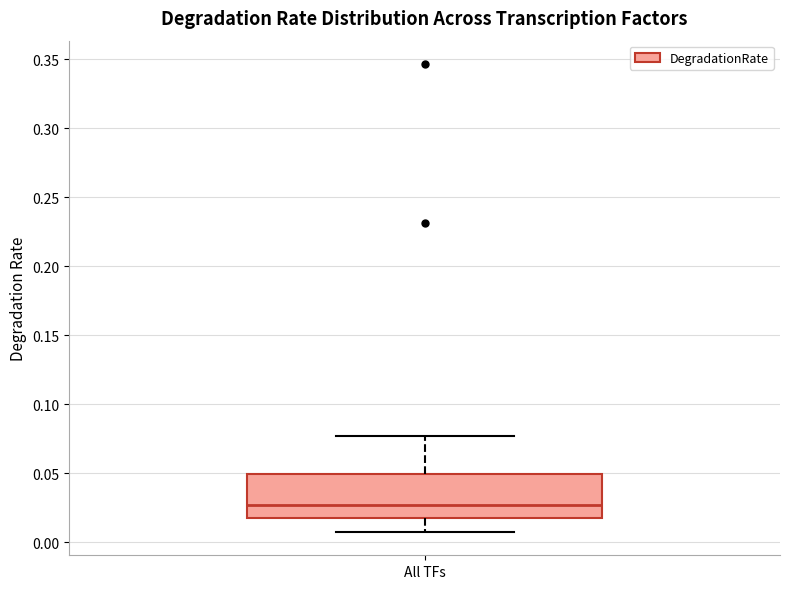

Read this box plot against the y-axis: the position of the median line, the range covered by the box, and the ends of both whiskers. The values are not printed on the chart, so give them approximately, as read against the axis.

median 0.025, box 0.015 to 0.050, whiskers 0.005 to 0.075